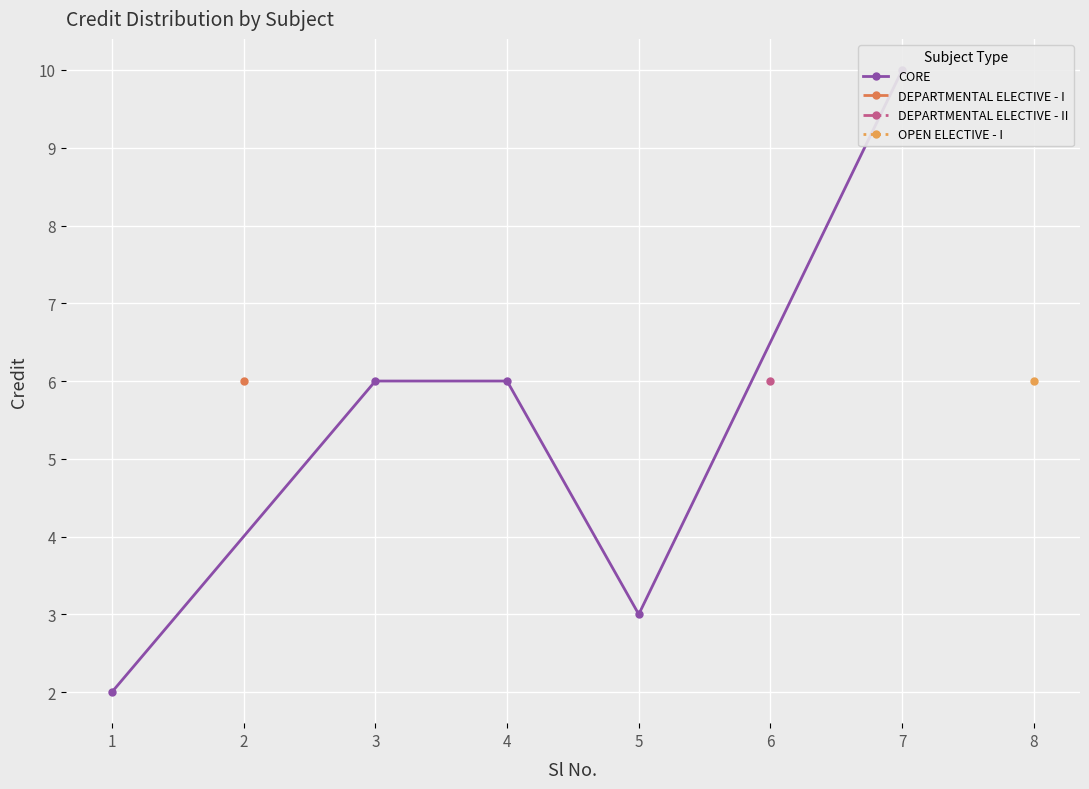

Is it true that the value at 3 is 2?

False